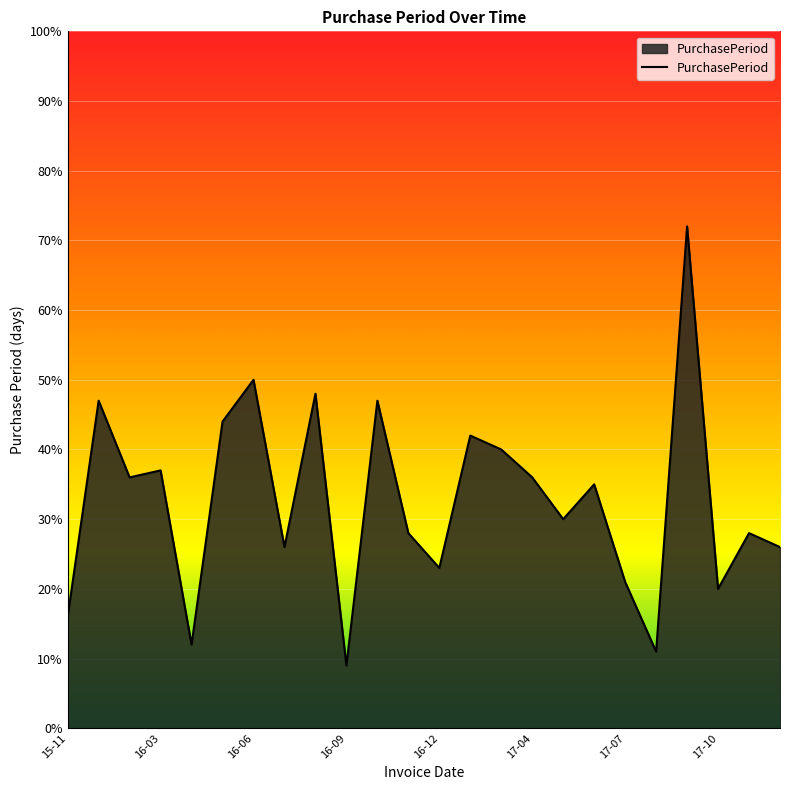

How many categories are shown in the chart?

24